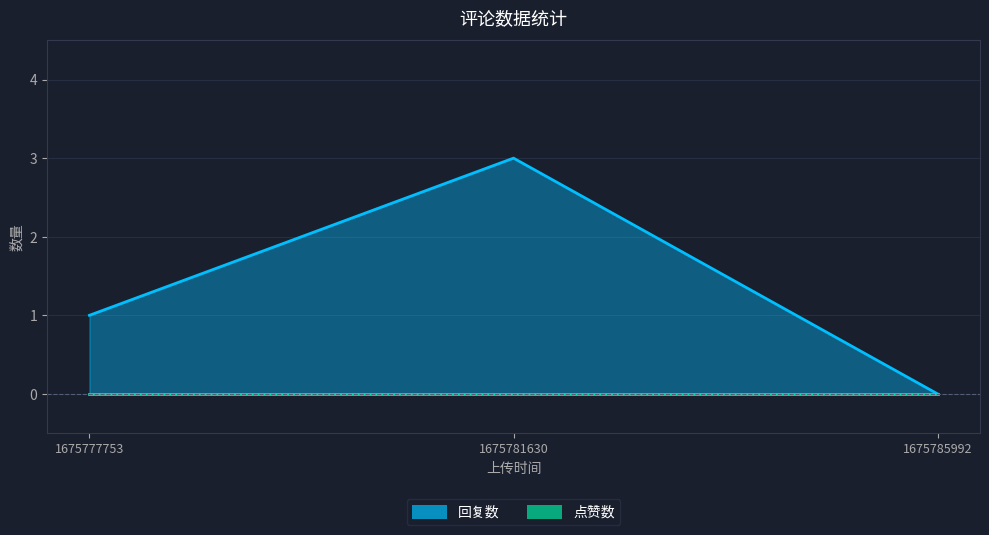

The chart shows a value of 0 at 1675785992. True or false?

True